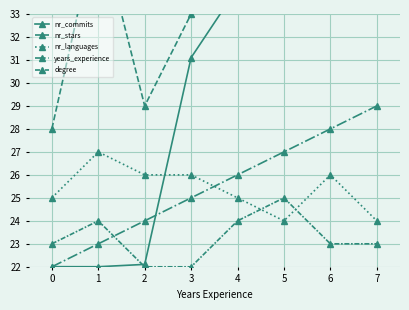

Where does the years_experience series first go above 26?

5